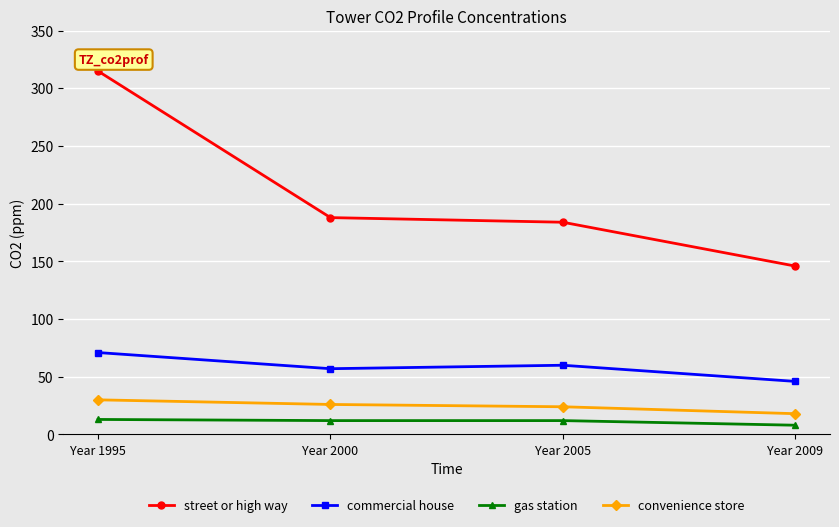

True or false: commercial house and street or high way intersect in this chart.

False